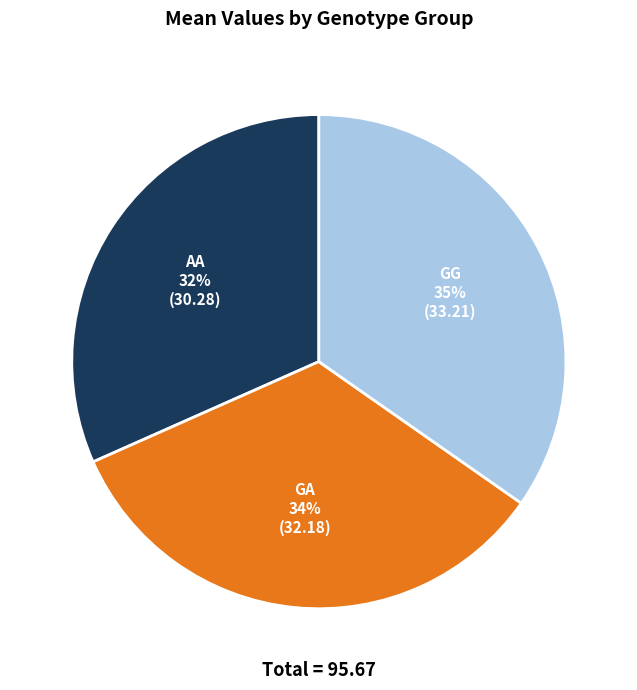

Between GA and AA, which is larger?

GA